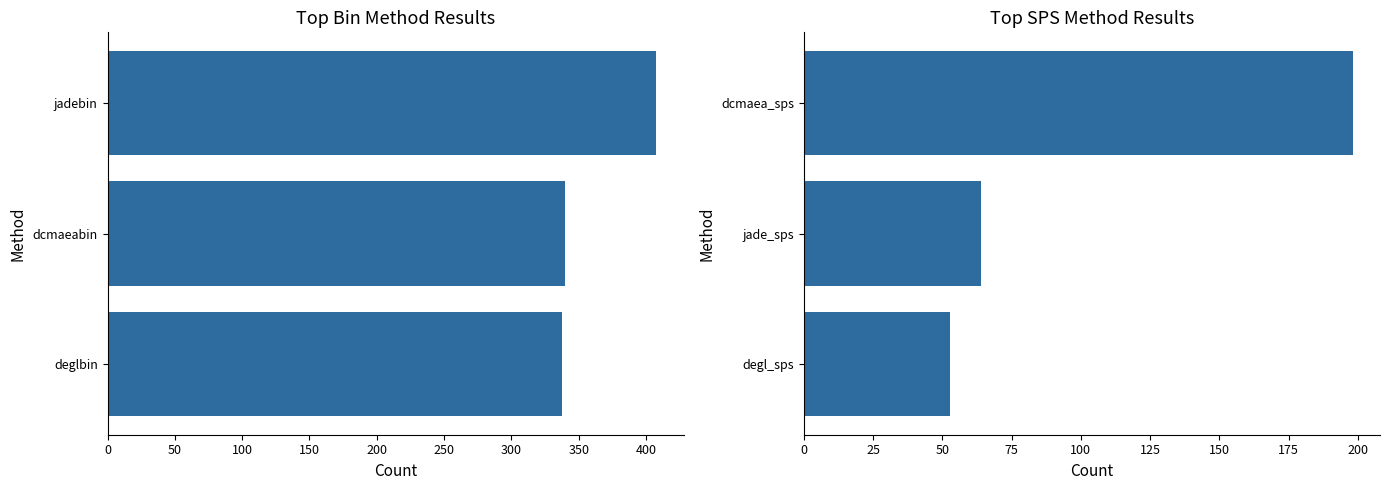

Reading right to left, what are all the values shown in this chart?

bin methods: 407.6	340.0	337.4
sps methods: 198.1	63.8	52.7